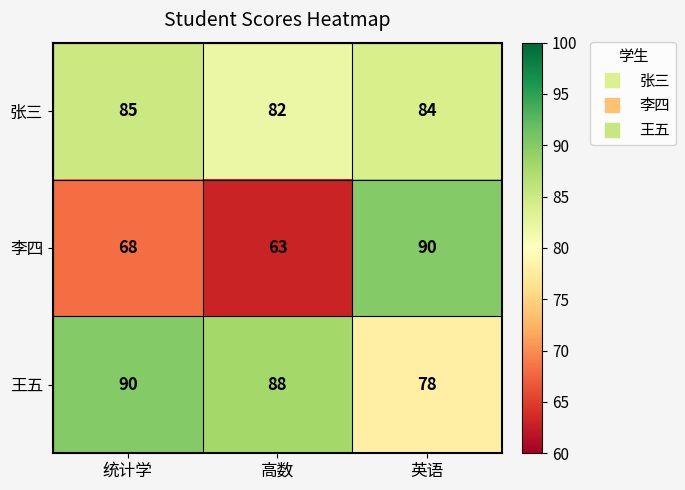

At which category is the sum across all series the highest?

英语